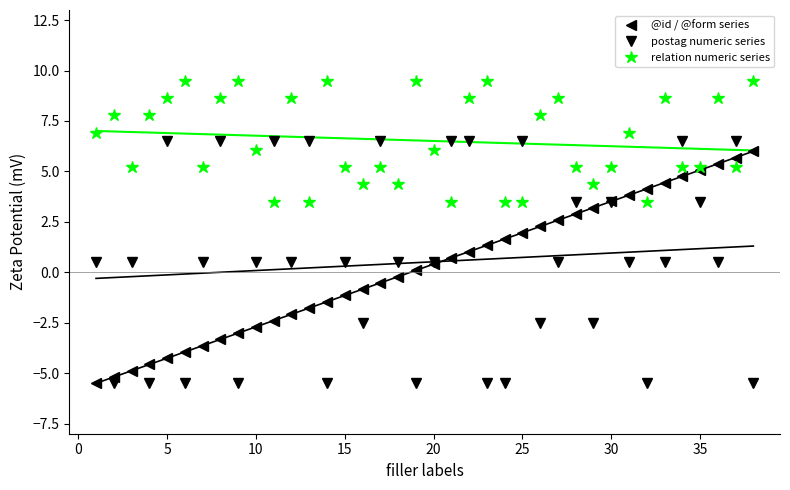

What is the average value of the @id / @form series series?

0.3